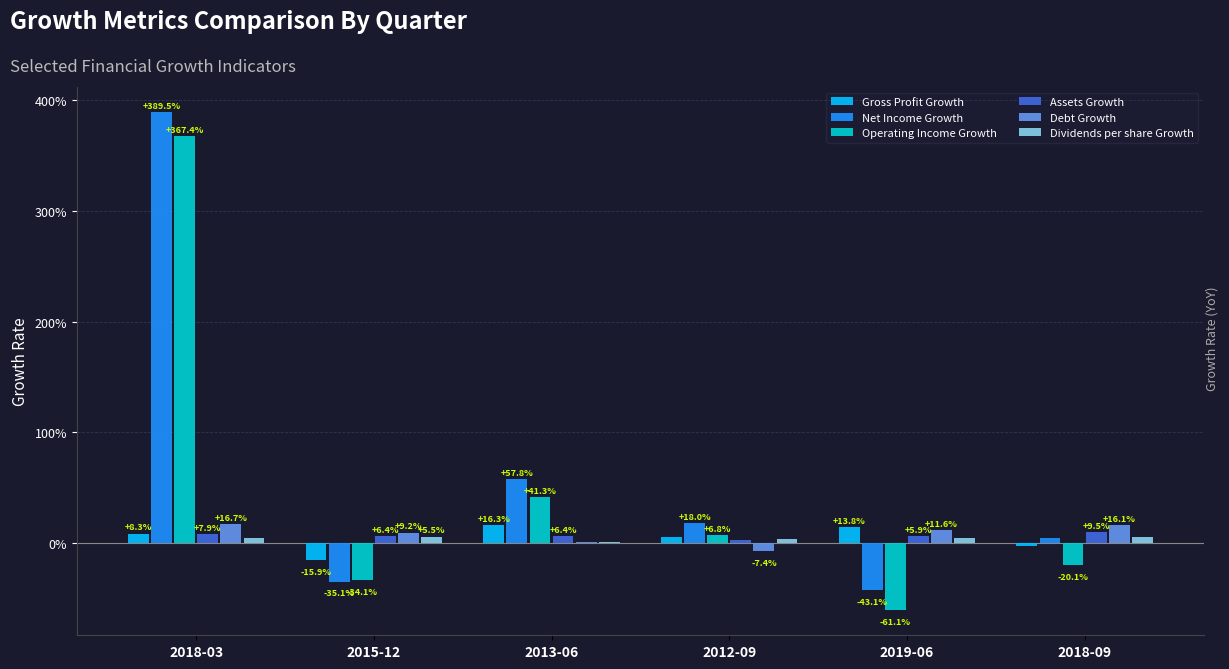

What is the smallest value displayed?

-0.6